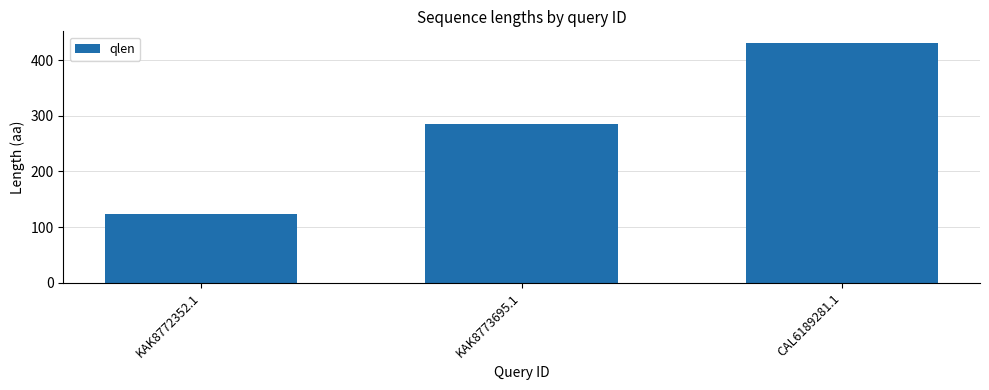

Reading left to right, list all the values displayed in this chart.

KAK8772352.1=123	KAK8773695.1=285	CAL6189281.1=430